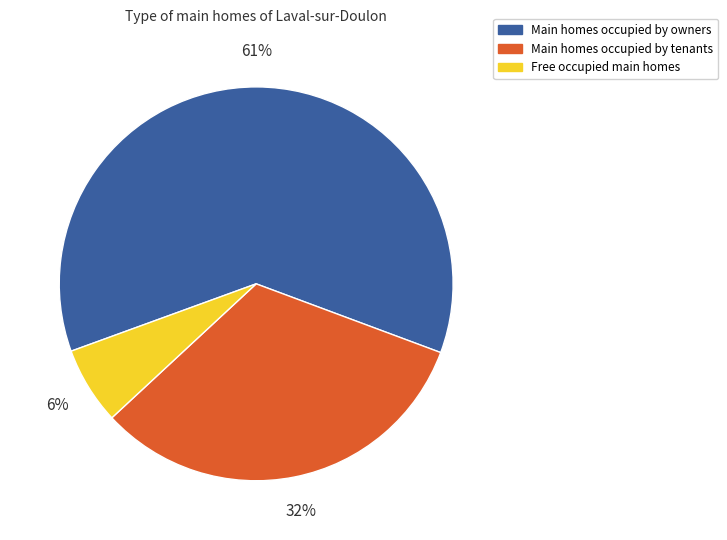

To the nearest percent, what is the average slice percentage?

33%